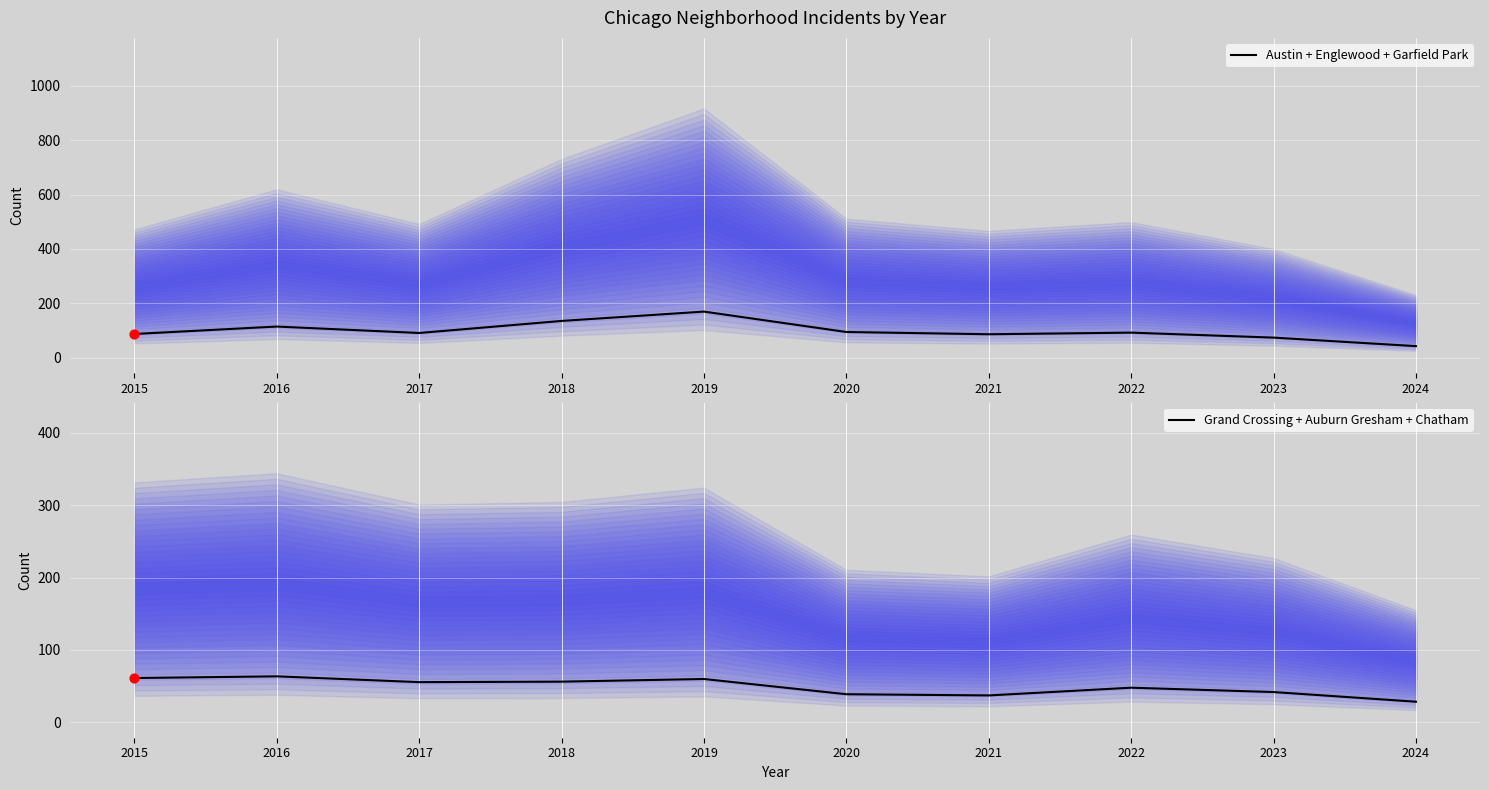

Which series has the widest spread of Y values?

Austin + Englewood + Garfield Park